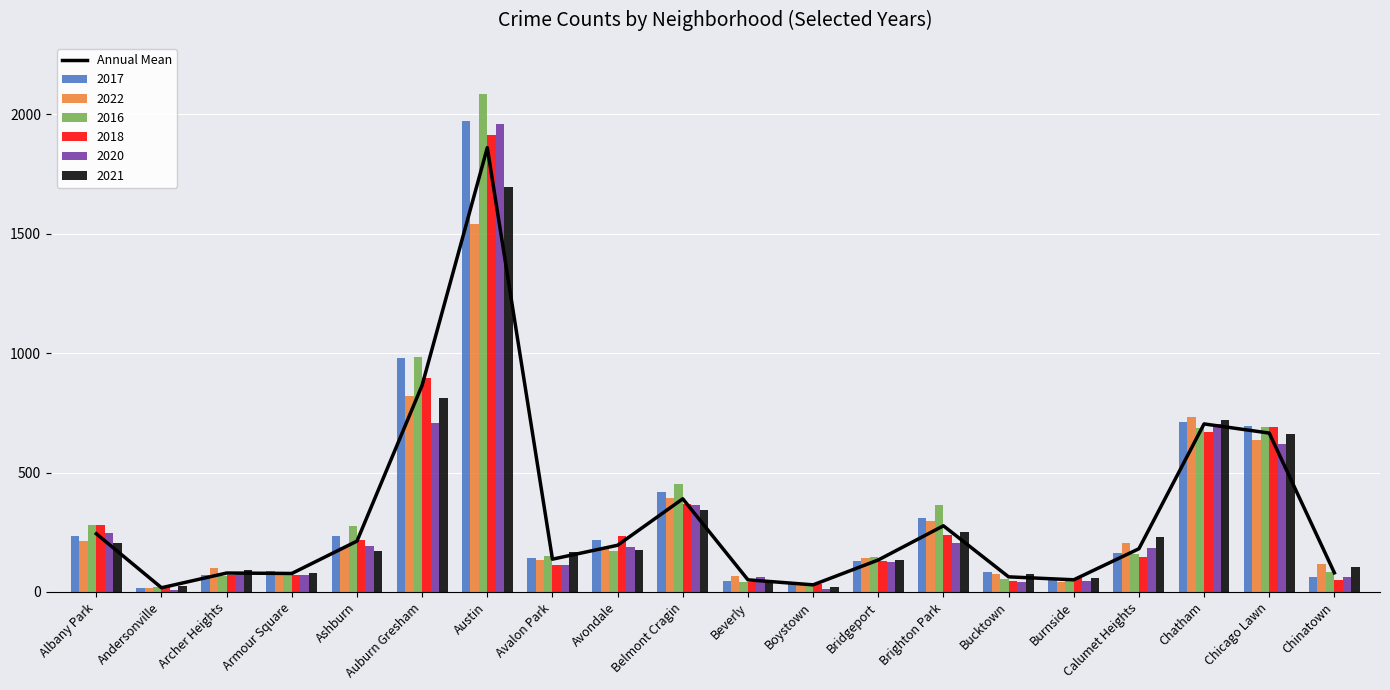

List the labels in order of value, largest first.

Austin, Auburn Gresham, Chatham, Chicago Lawn, Belmont Cragin, Brighton Park, Albany Park, Ashburn, Avondale, Calumet Heights, Avalon Park, Bridgeport, Chinatown, Archer Heights, Armour Square, Bucktown, Burnside, Beverly, Boystown, Andersonville